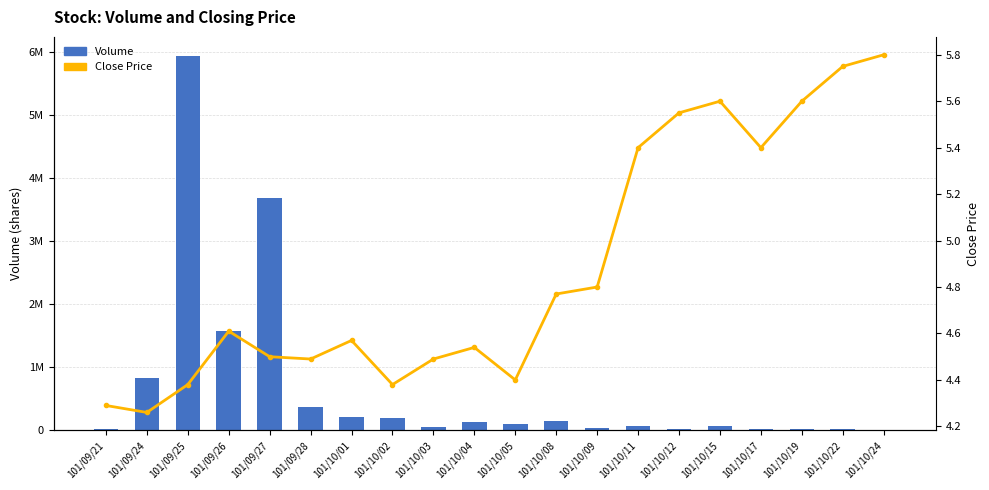

Reading left to right, list all the values displayed in this chart.

Volume: 101/09/21=17000.0	101/09/24=828000.0	101/09/25=5939000.0	101/09/26=1580000.0	101/09/27=3690000.0	101/09/28=369000.0	101/10/01=216000.0	101/10/02=188000.0	101/10/03=50000.0	101/10/04=138000.0	101/10/05=98000.0	101/10/08=149000.0	101/10/09=35000.0	101/10/11=71000.0	101/10/12=27000.0	101/10/15=66000.0	101/10/17=16000.0	101/10/19=14000.0	101/10/22=15000.0	101/10/24=10000.0
Close Price: 101/09/21=4.3	101/09/24=4.3	101/09/25=4.4	101/09/26=4.6	101/09/27=4.5	101/09/28=4.5	101/10/01=4.6	101/10/02=4.4	101/10/03=4.5	101/10/04=4.5	101/10/05=4.4	101/10/08=4.8	101/10/09=4.8	101/10/11=5.4	101/10/12=5.5	101/10/15=5.6	101/10/17=5.4	101/10/19=5.6	101/10/22=5.8	101/10/24=5.8